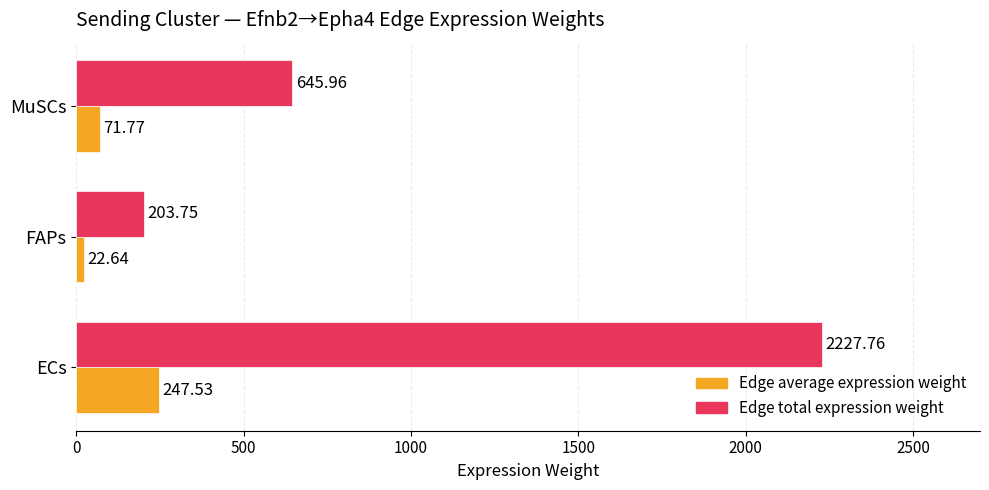

Which series has the largest range (max minus min)?

Edge total expression weight